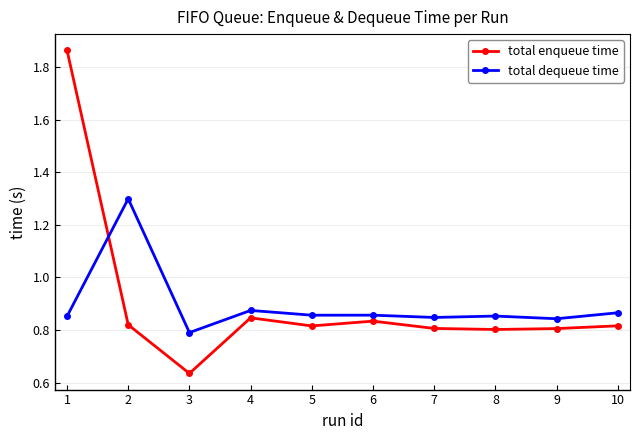

What is the spread (max minus min) of values at 3?

0.2